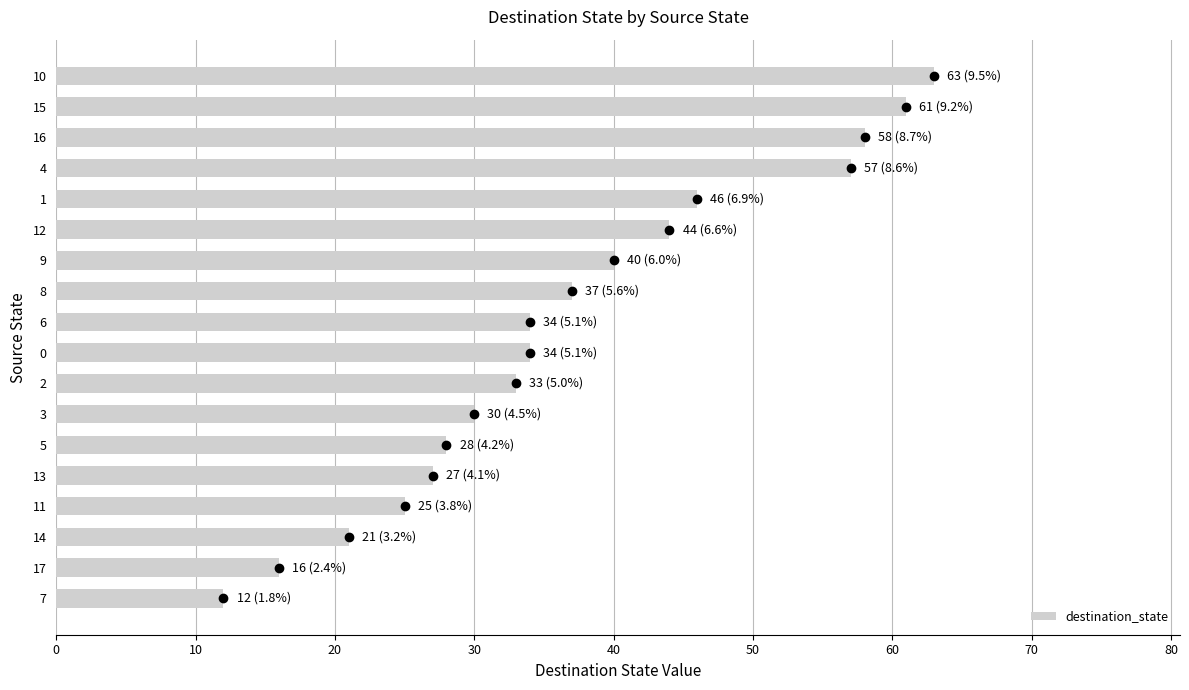

What is the sum of the values at 15 and 10?

124